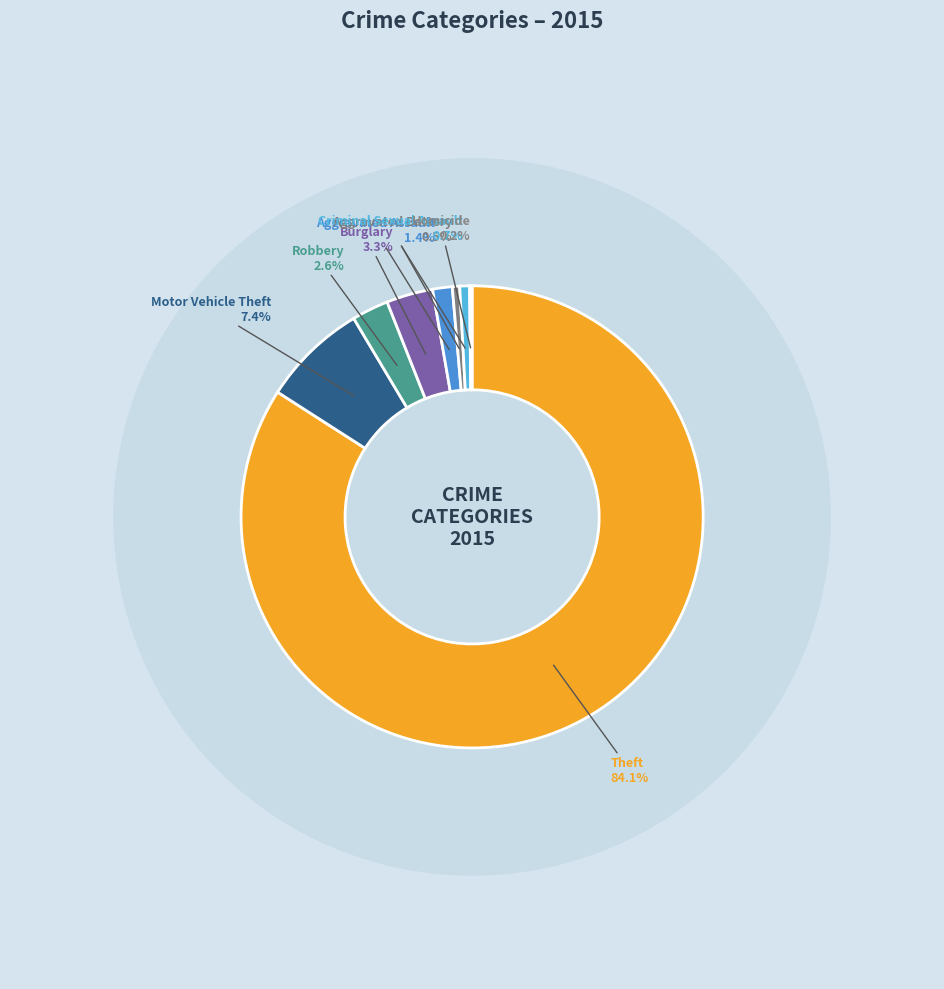

Is it true that Homicide is 0% of the pie?

True